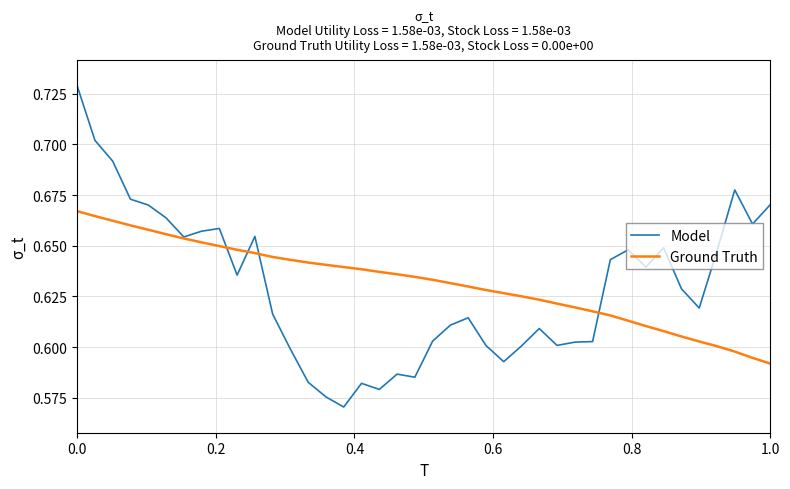

Which series has the widest spread of values?

Model